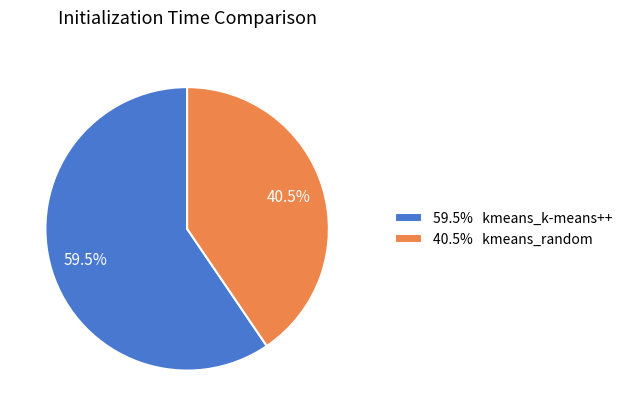

Which slice is the largest?

59.5% kmeans_k-means++